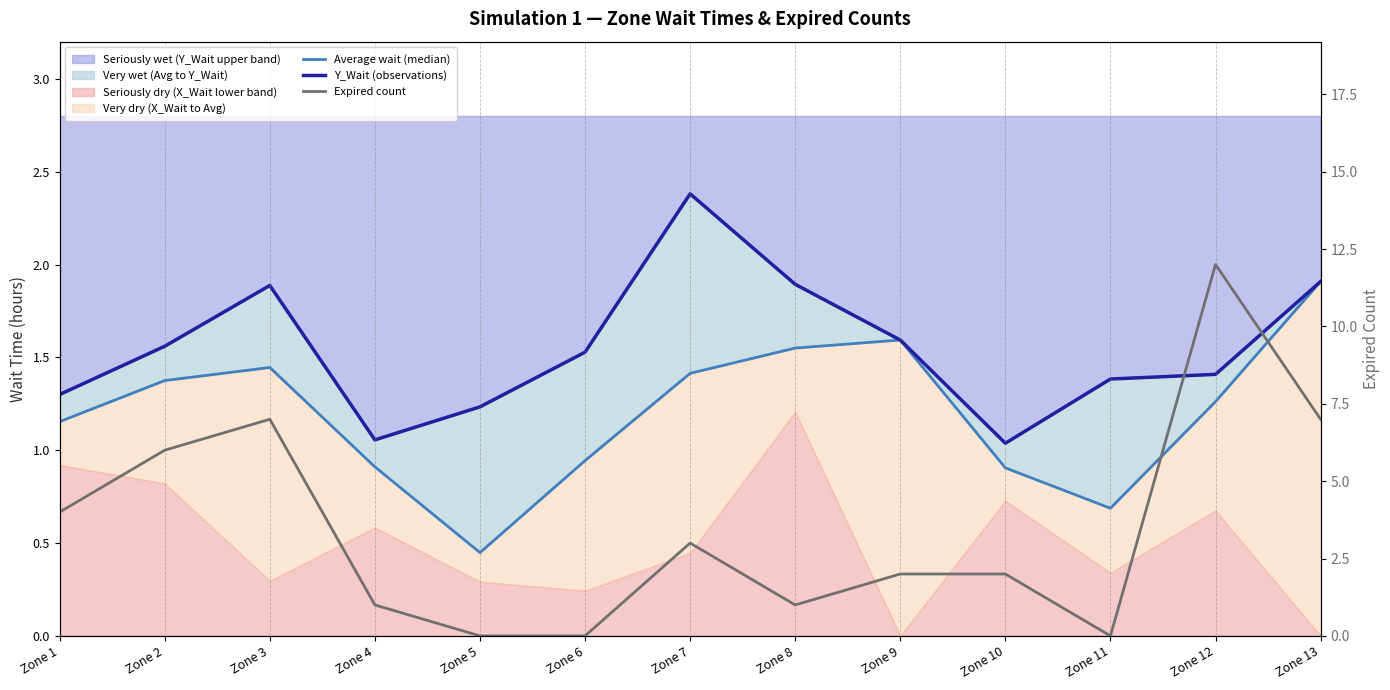

Reading right to left, list all the values displayed in this chart.

Average wait (median): 1.9	1.3	0.7	0.9	1.6	1.6	1.4	0.9	0.4	0.9	1.4	1.4	1.2
Y_Wait (observations): 1.9	1.4	1.4	1.0	1.6	1.9	2.4	1.5	1.2	1.1	1.9	1.6	1.3
Expired count: 7.0	12.0	0.0	2.0	2.0	1.0	3.0	0.0	0.0	1.0	7.0	6.0	4.0